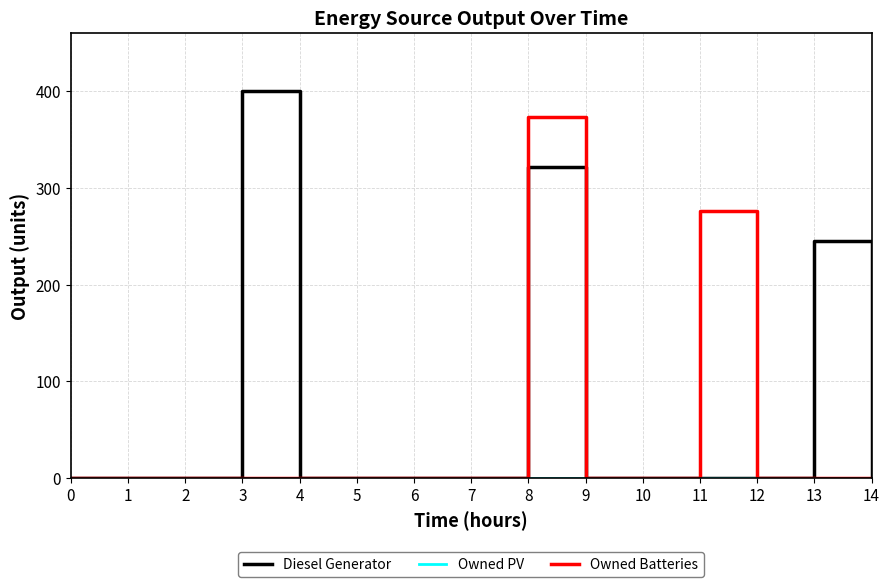

What is the sum of all Owned Batteries values?

649